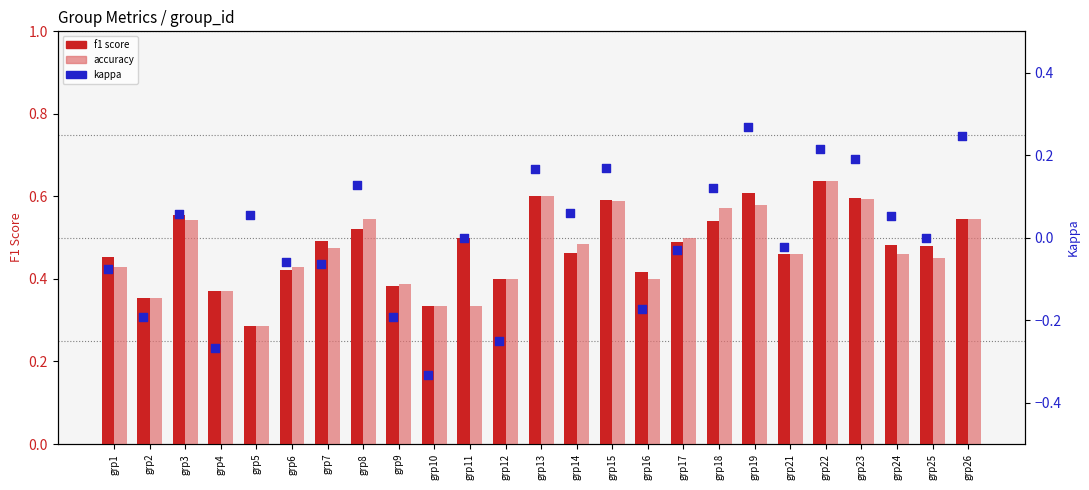

At which category is the sum across all series the highest?

grp22